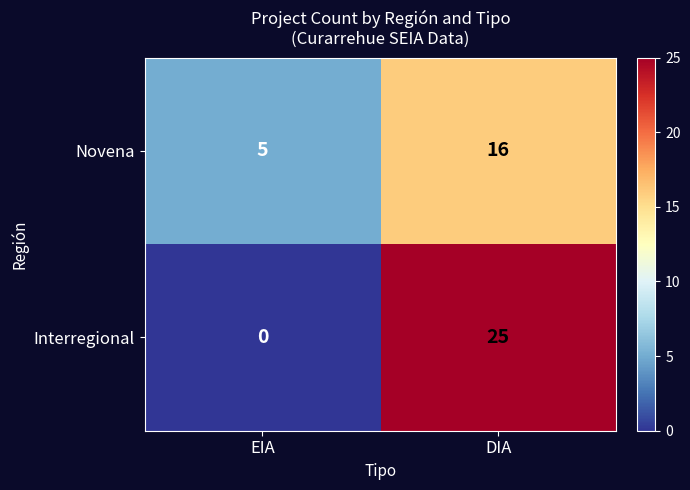

Is it true that Novena equals 5 at EIA?

True